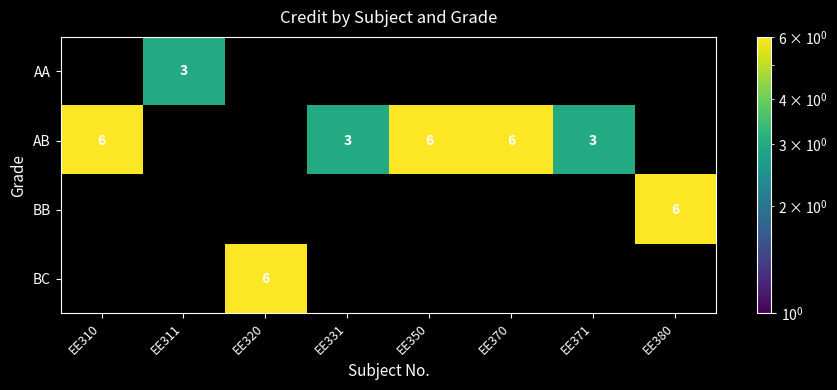

At which category is the sum across all series the highest?

EE310